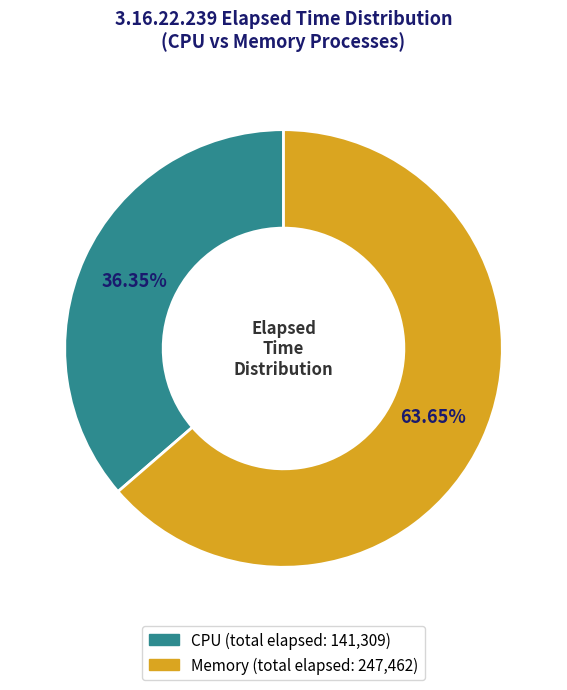

What is the smallest slice in the pie chart?

CPU